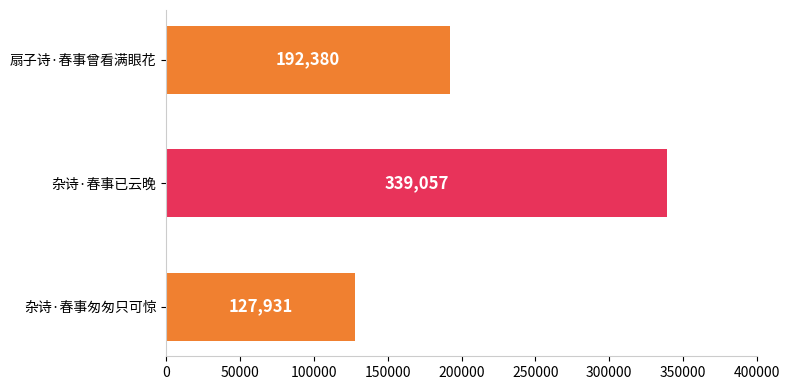

Which label corresponds to the smallest value in the chart?

杂诗·春事匆匆只可惊